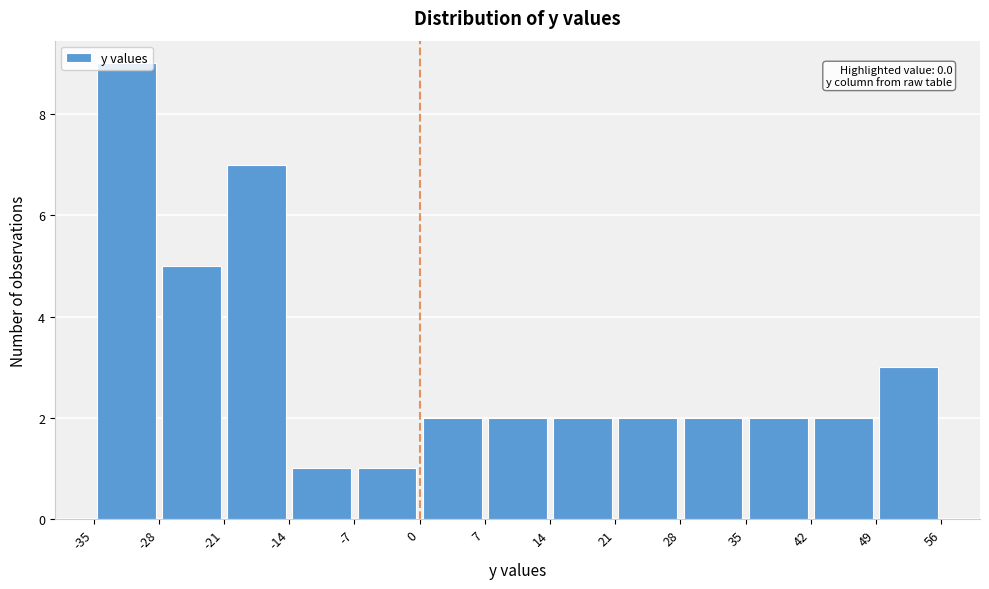

Which range on the x-axis has the tallest bar?

-35 to -28